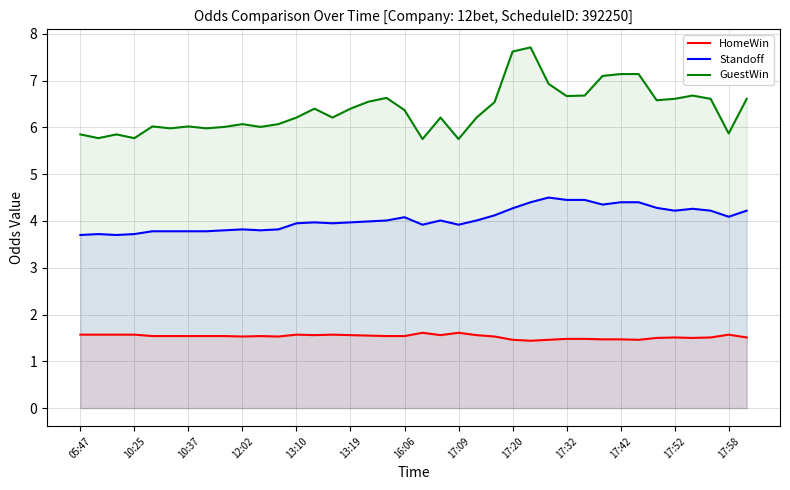

Which series has the largest range (max minus min)?

GuestWin